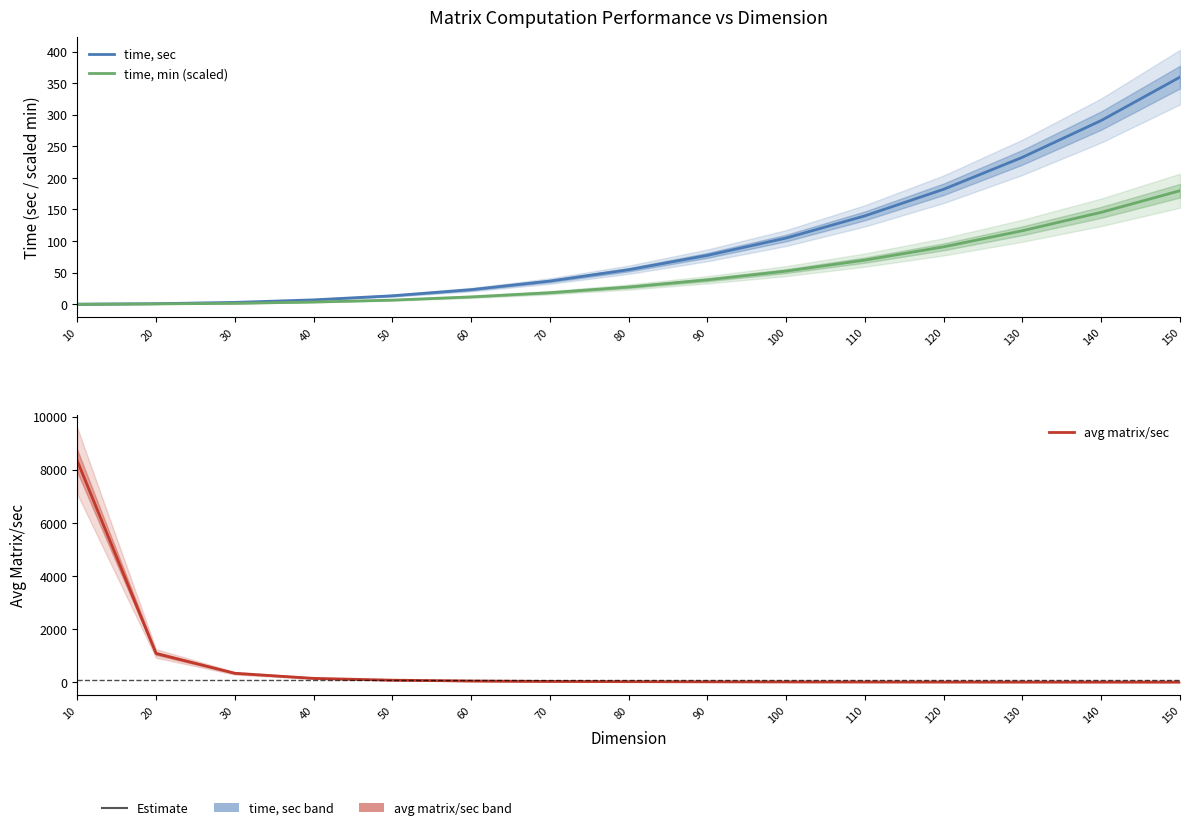

Reading left to right, extract all data points from this chart.

time, sec: 10=0.1	20=0.9	30=3.0	40=7.0	50=13.5	60=23.2	70=36.7	80=54.7	90=77.4	100=104.8	110=139.9	120=182.1	130=232.6	140=290.8	150=359.5
time, min (scaled): 10=0.0	20=0.6	30=1.5	40=3.6	50=6.6	60=11.7	70=18.3	80=27.3	90=38.7	100=52.5	110=69.9	120=90.9	130=116.4	140=145.5	150=179.7
avg matrix/sec: 10=8333.3	20=1081.1	30=334.6	40=143.2	50=74.3	60=43.2	70=27.2	80=18.3	90=12.9	100=9.5	110=7.1	120=5.5	130=4.3	140=3.4	150=2.8